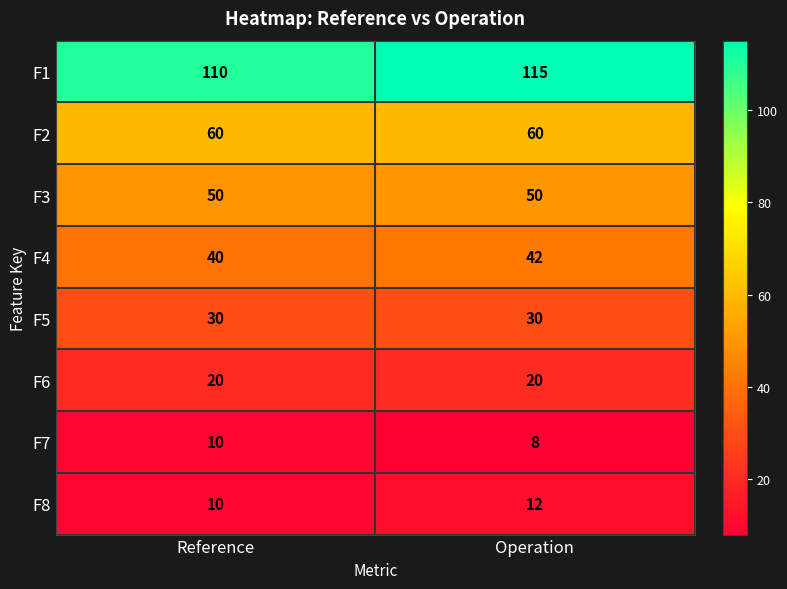

At which category is the sum across all series the highest?

Operation